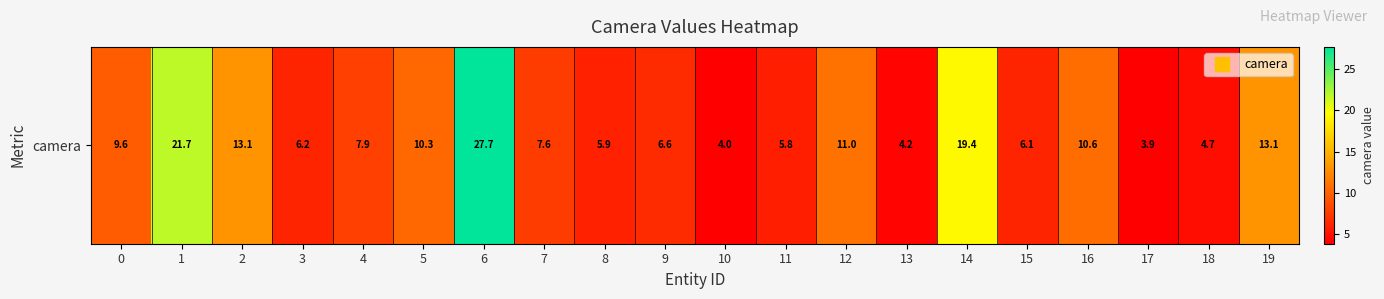

True or false: the data shows 0.9 at 17.

False